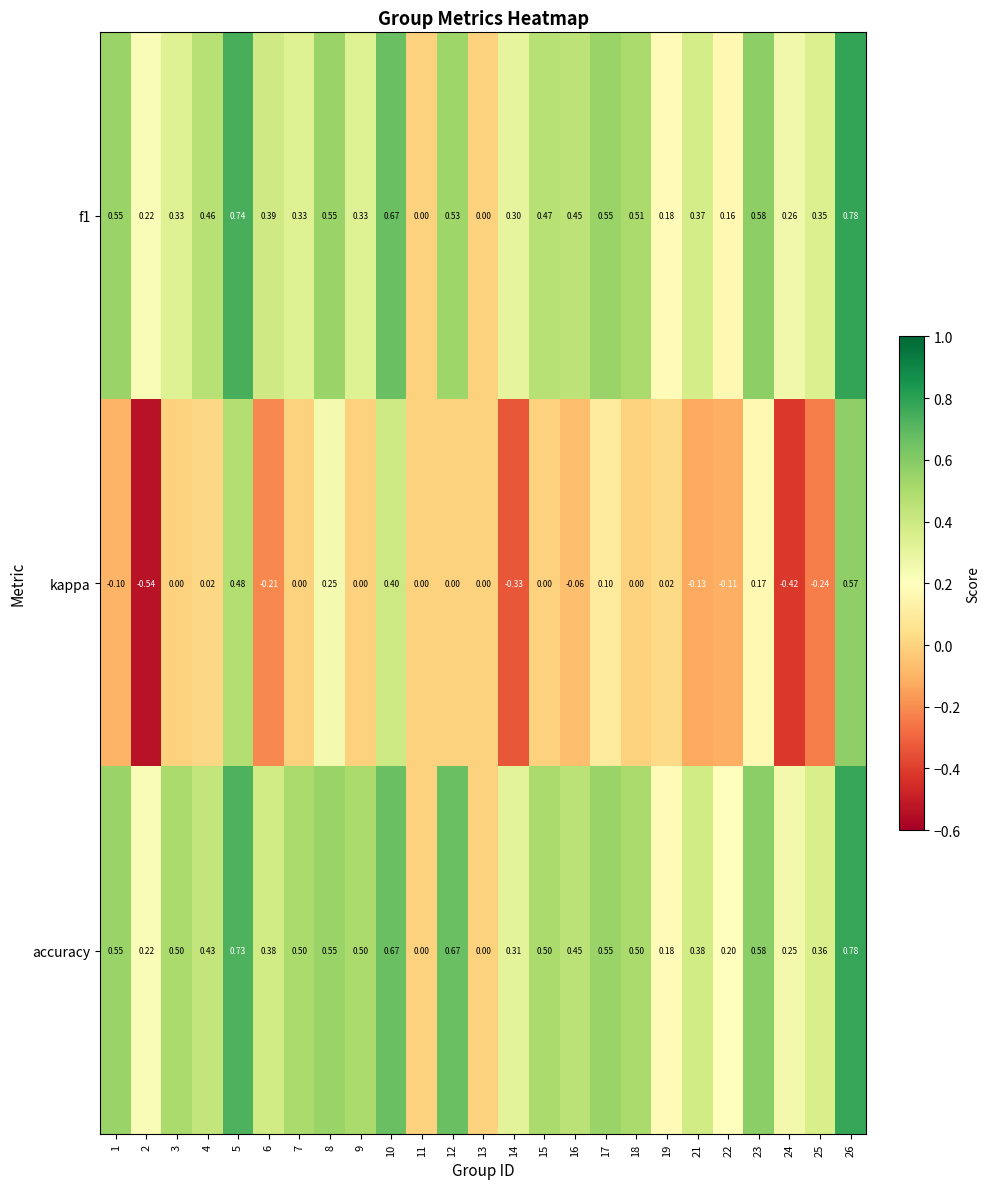

How many values in the f1 series exceed 0?

23